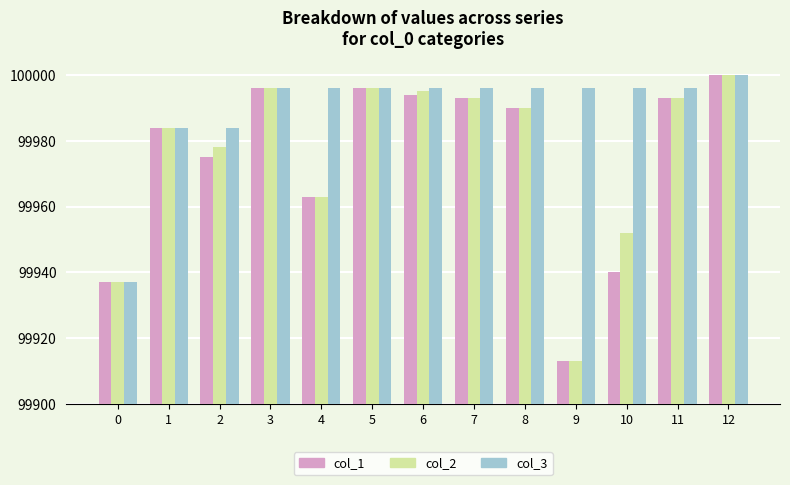

What is the difference between the col_2 values at 9 and 10?

39